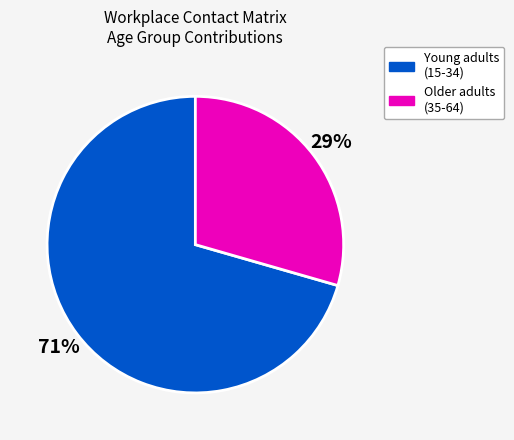

To the nearest percent, what is the average slice percentage?

50%